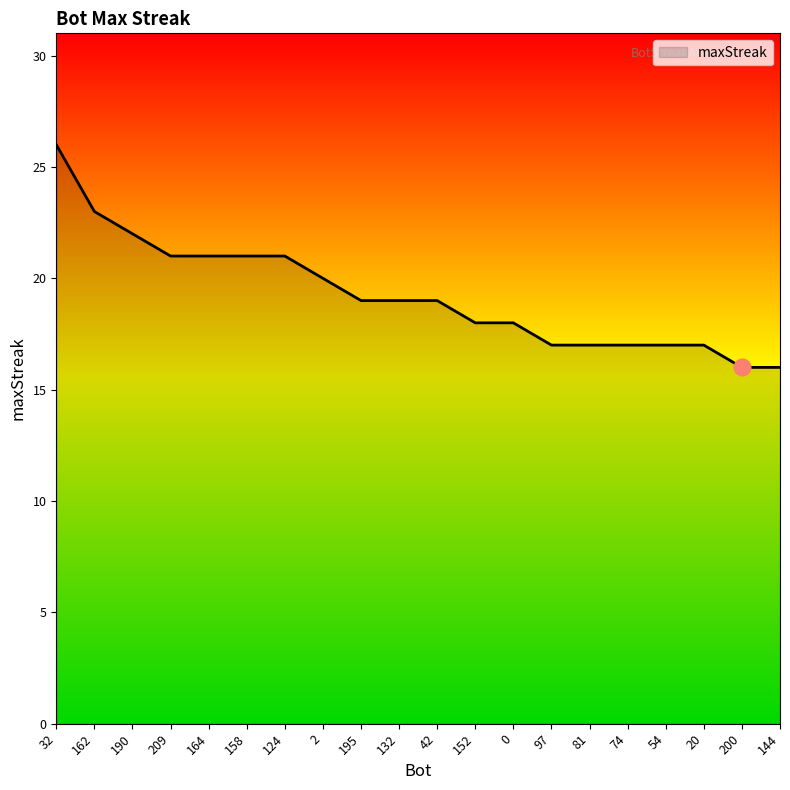

How many categories are shown in the chart?

20